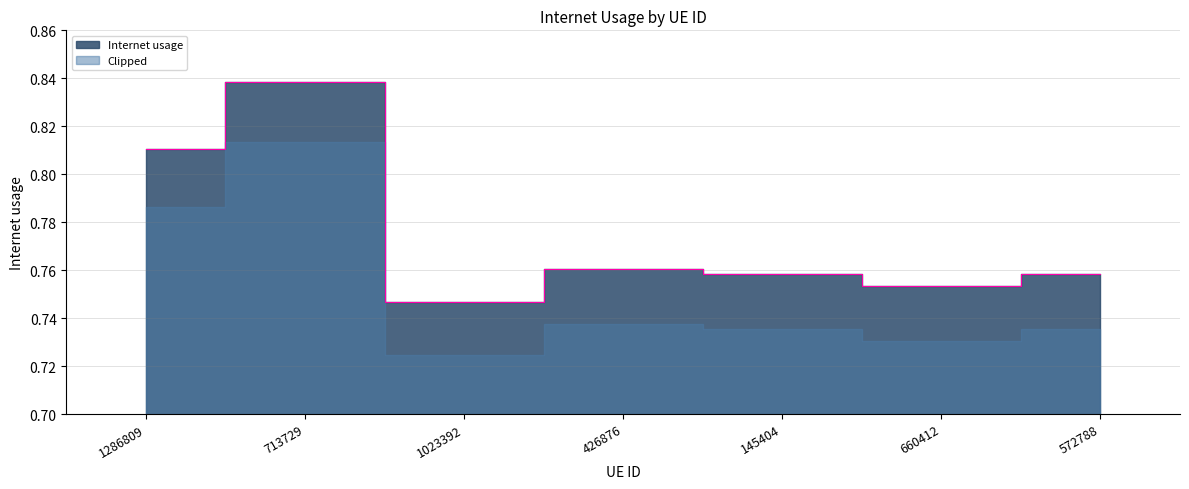

What is the label of the 4th point from the left?

426876